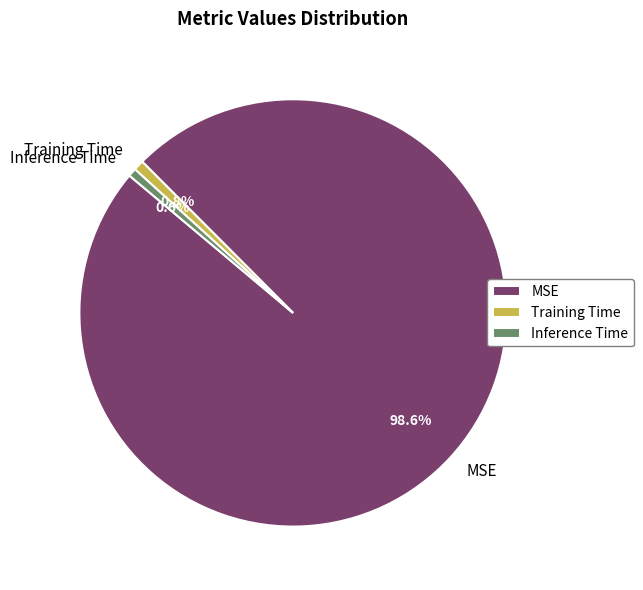

What is the largest slice in the pie chart?

MSE